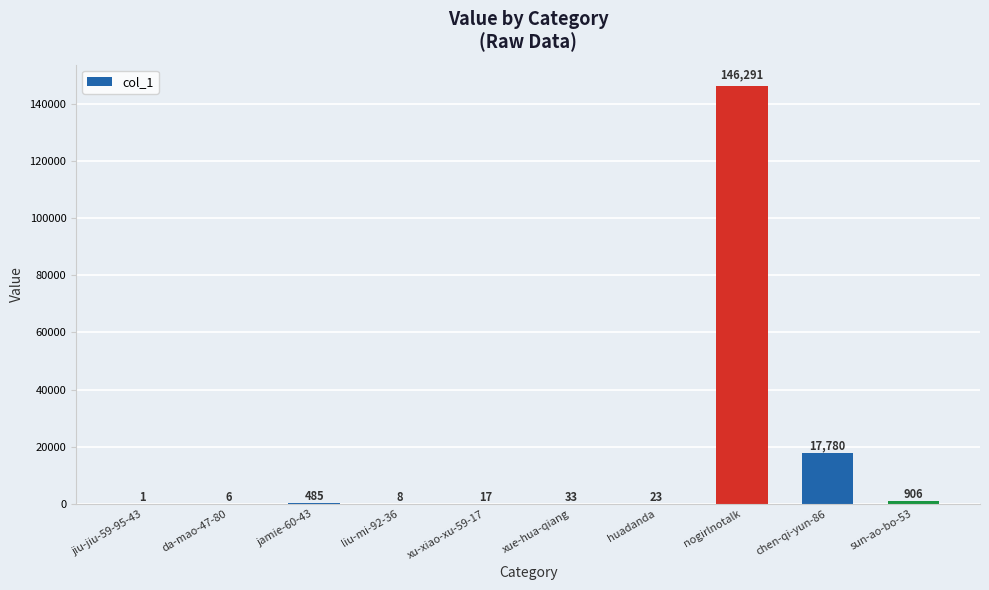

What is the approximate value at nogirlnotalk?

146291